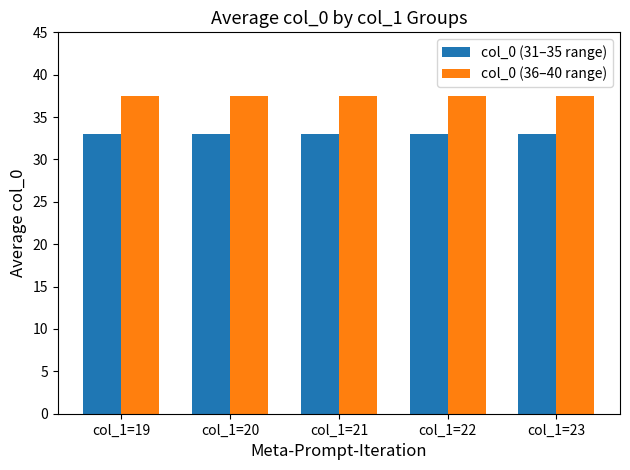

List the series in order of their overall mean, lowest first.

col_0 (31–35 range), col_0 (36–40 range)